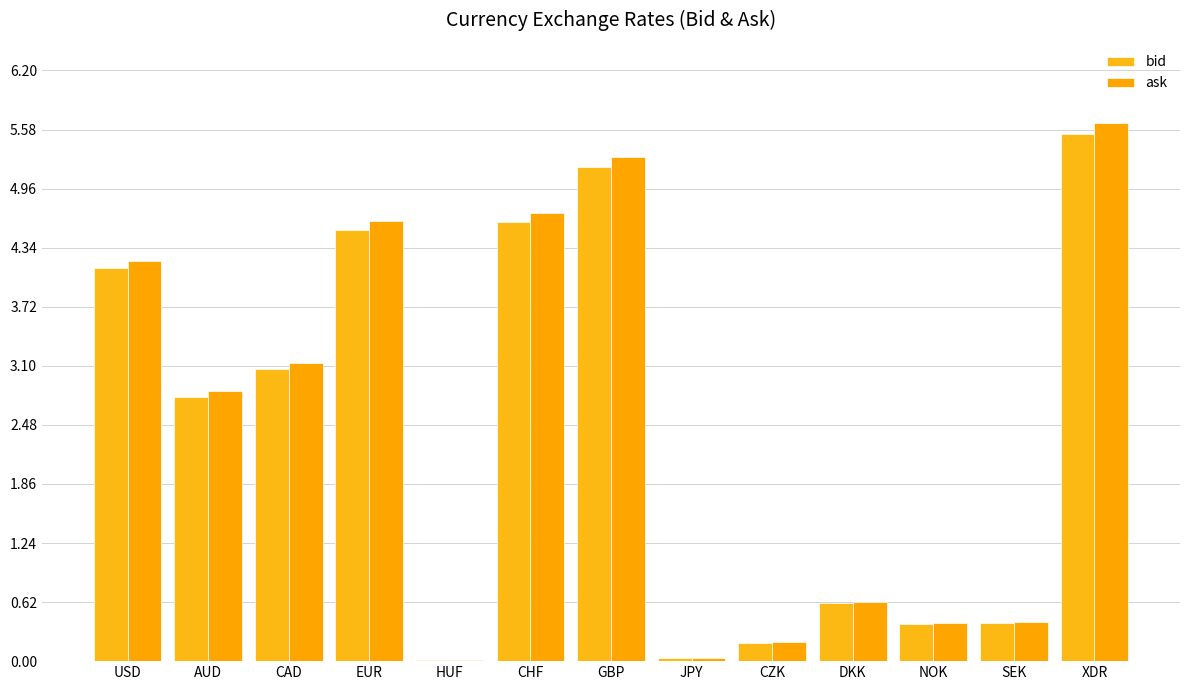

Which category has the highest value in the ask series?

XDR